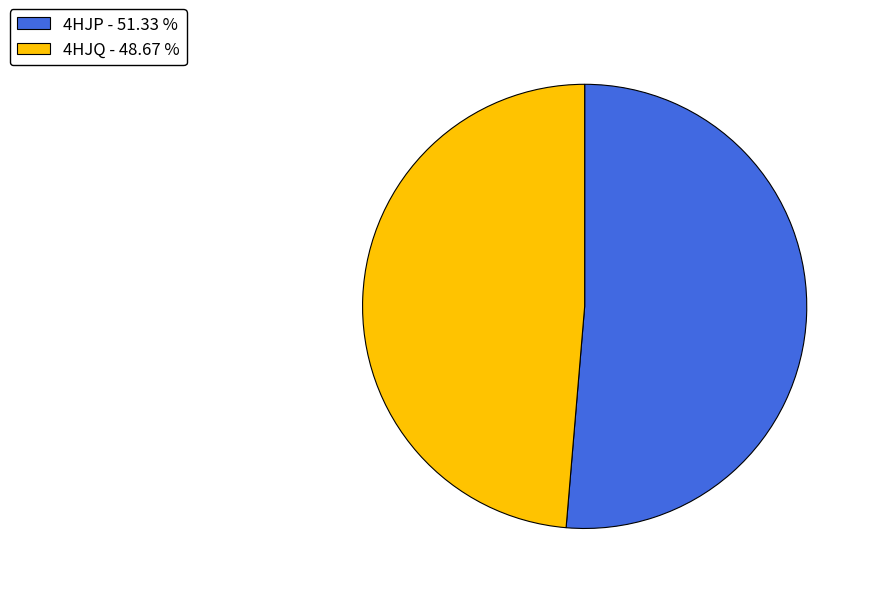

What is the smallest slice in the pie chart?

4HJQ